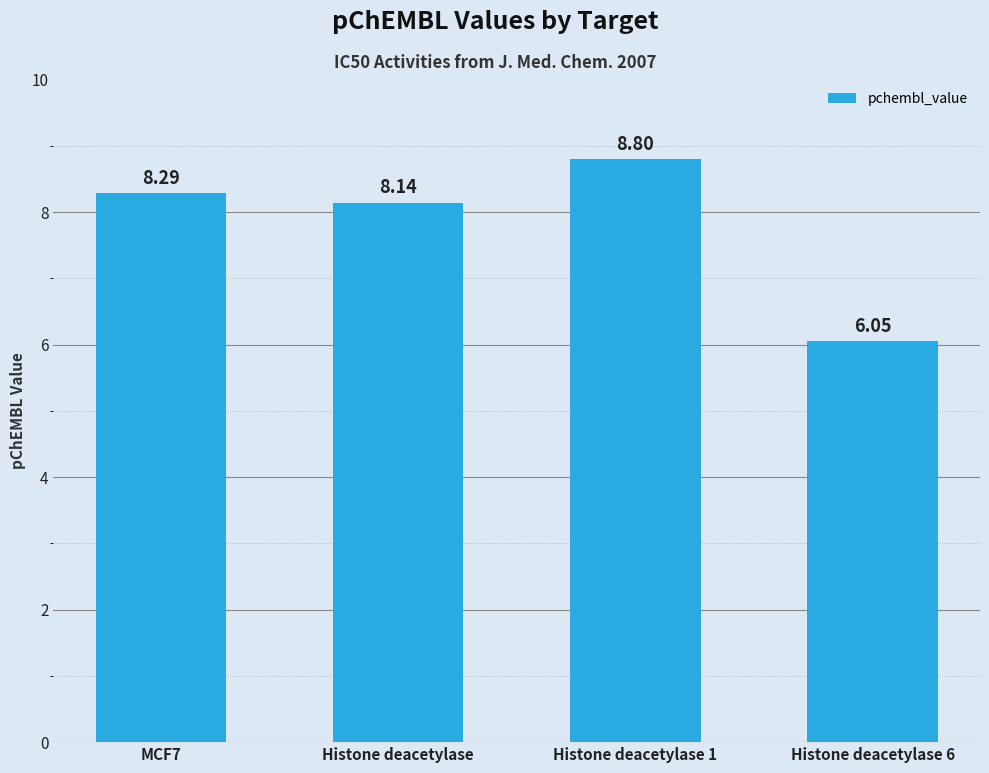

What is the sum of the values at Histone deacetylase 6 and Histone deacetylase 1?

14.9